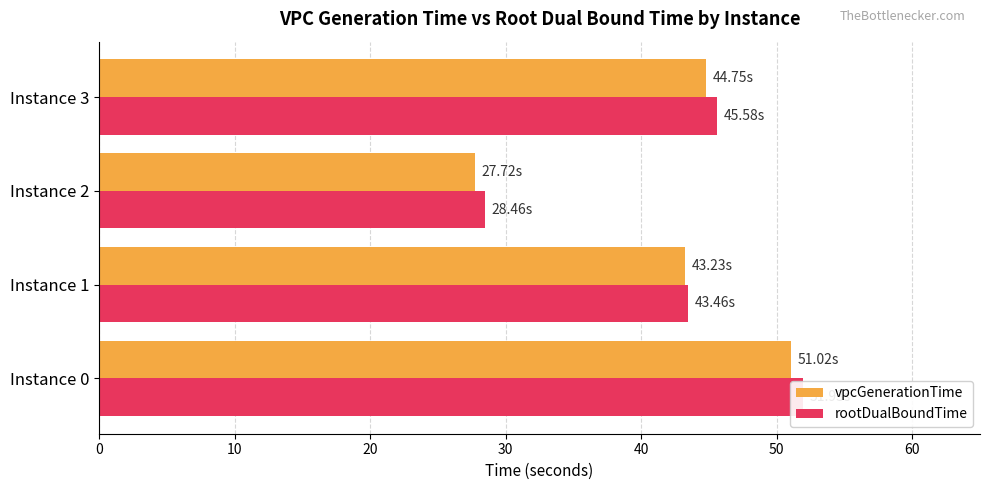

Reading right to left, transcribe all the data shown in this chart.

vpcGenerationTime: 44.8	27.7	43.2	51.0
rootDualBoundTime: 45.6	28.5	43.5	51.9